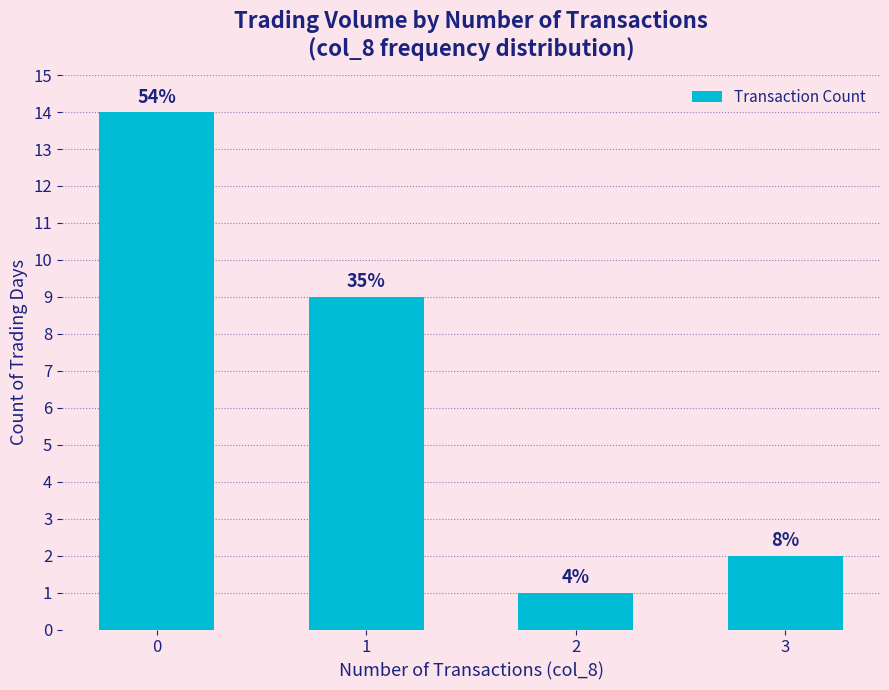

What is the value of the 2nd bar from the left?

9